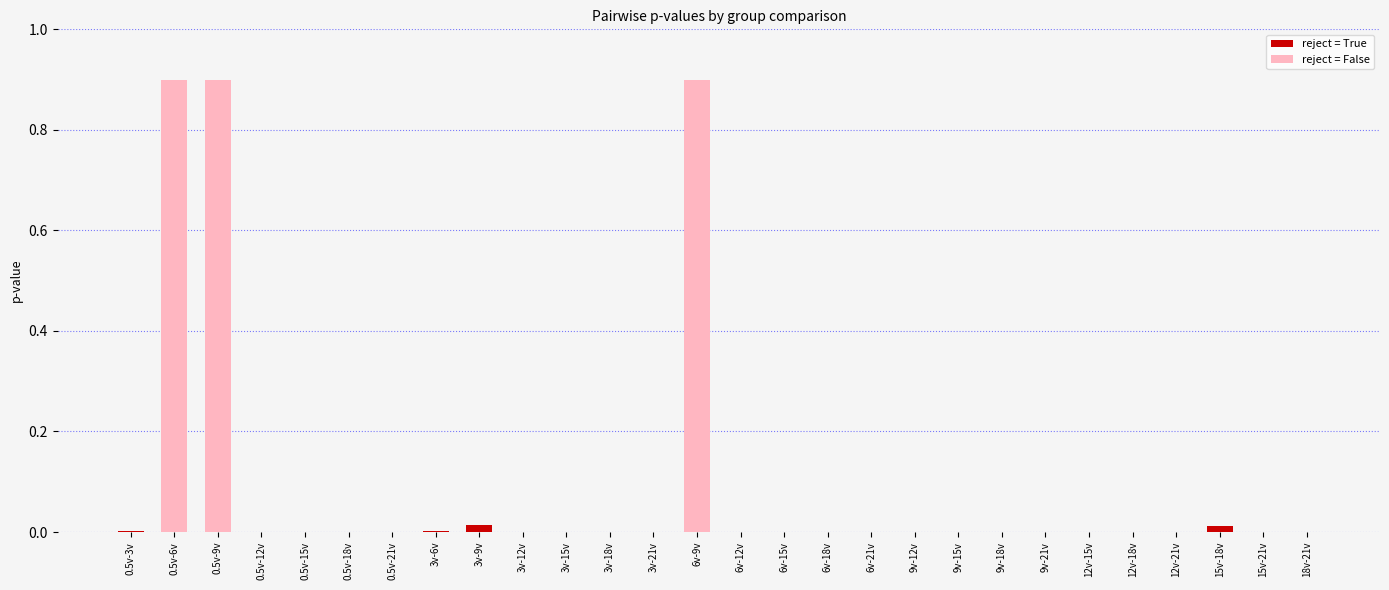

Is it true that the value at 6v-18v is 0.0?

True